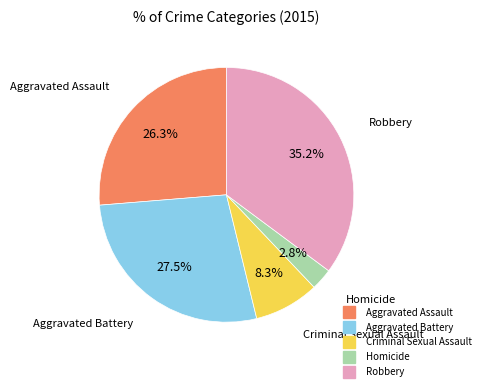

Which slice is the smallest?

Homicide